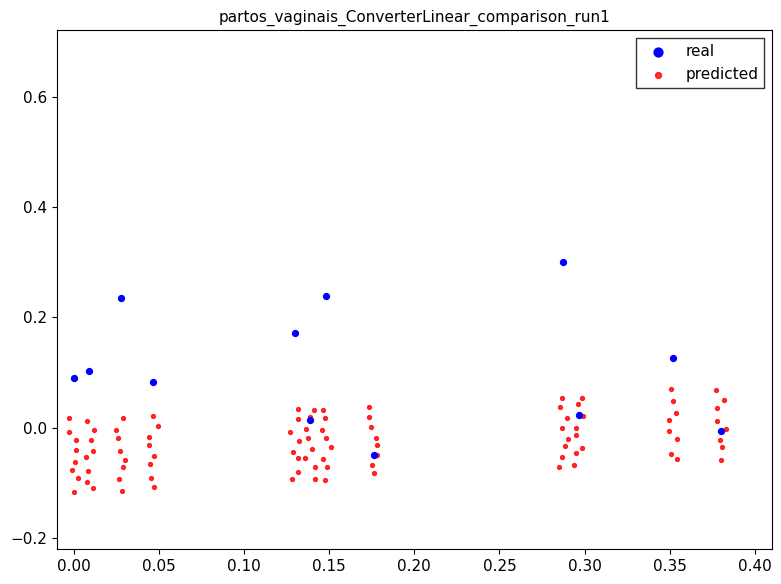

Which series reaches the minimum Y coordinate?

predicted